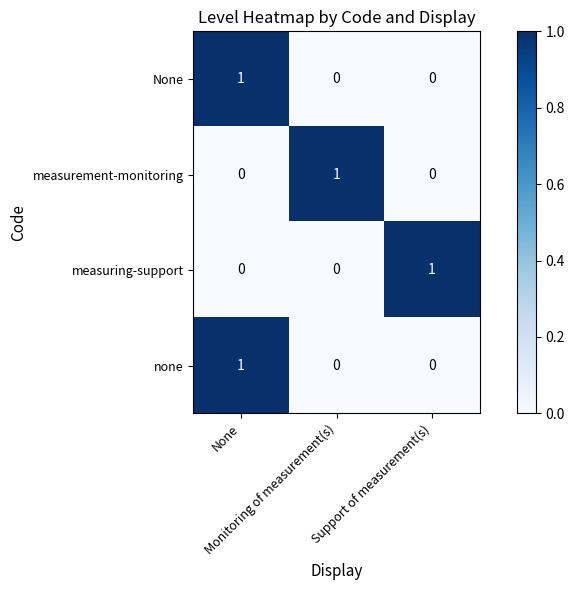

At how many categories does at least one series exceed 0?

3